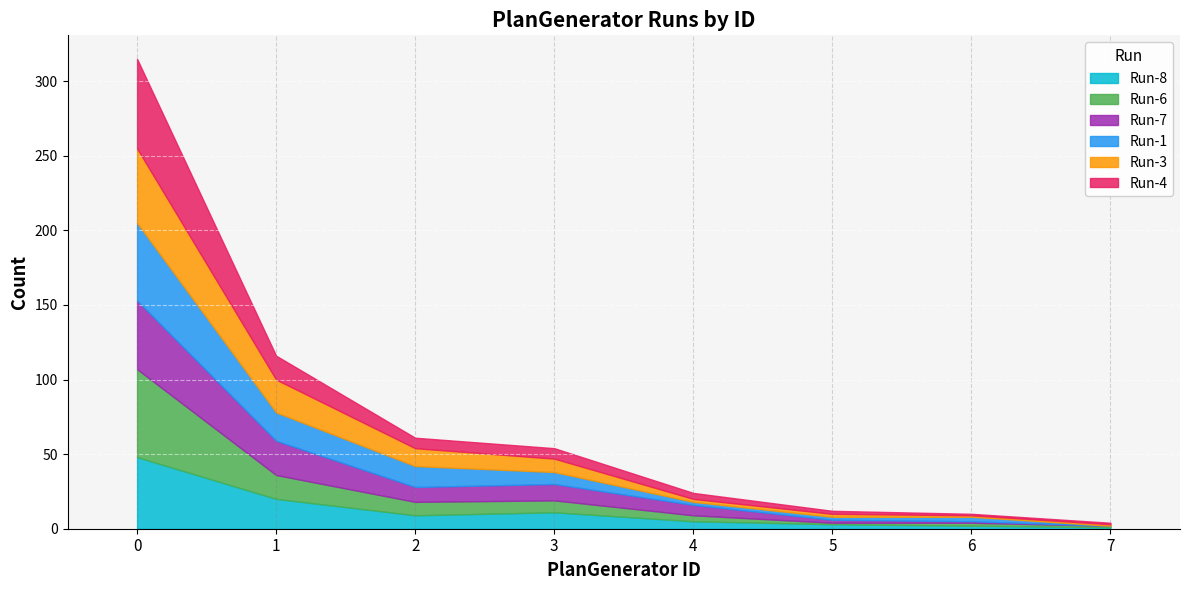

In Run-6, how many points are lower than both neighbors (excluding endpoints)?

1